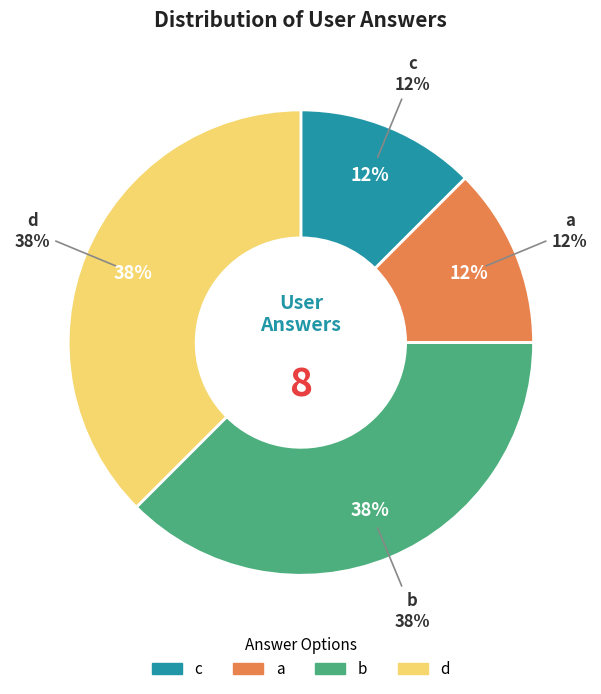

Is there a majority slice in this chart?

No